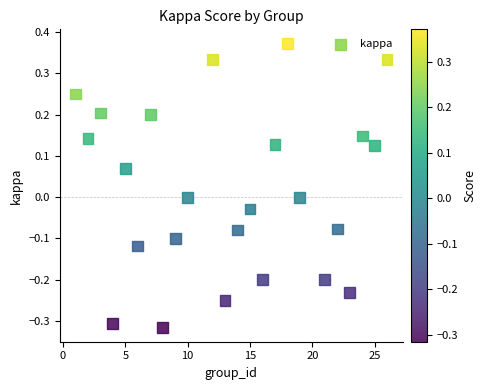

What is the range of Y values (max minus min)?

0.7